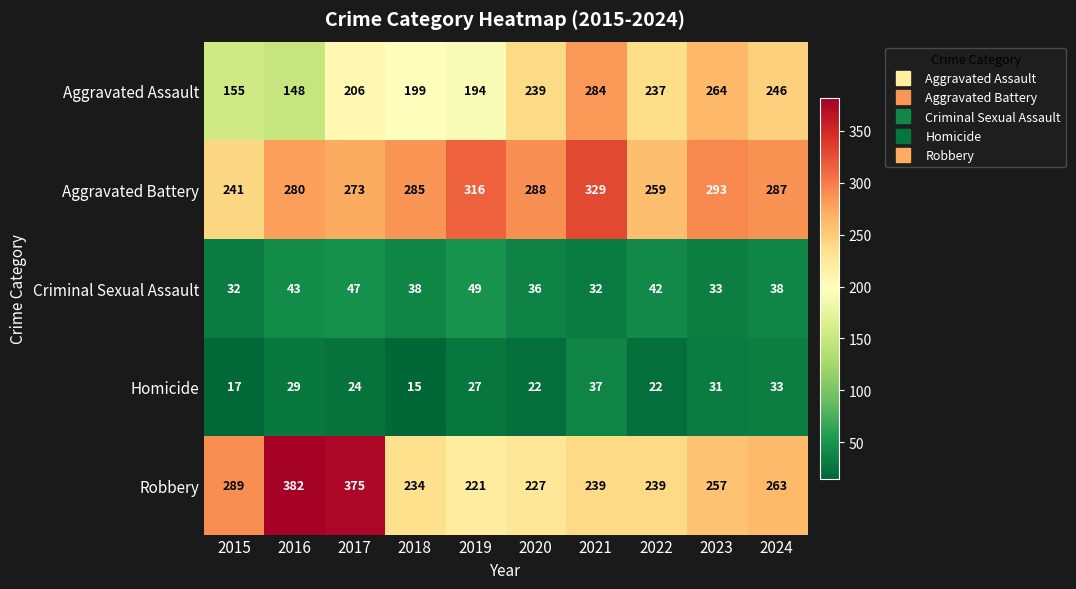

The value of Robbery at 2019 is 221. True or false?

True